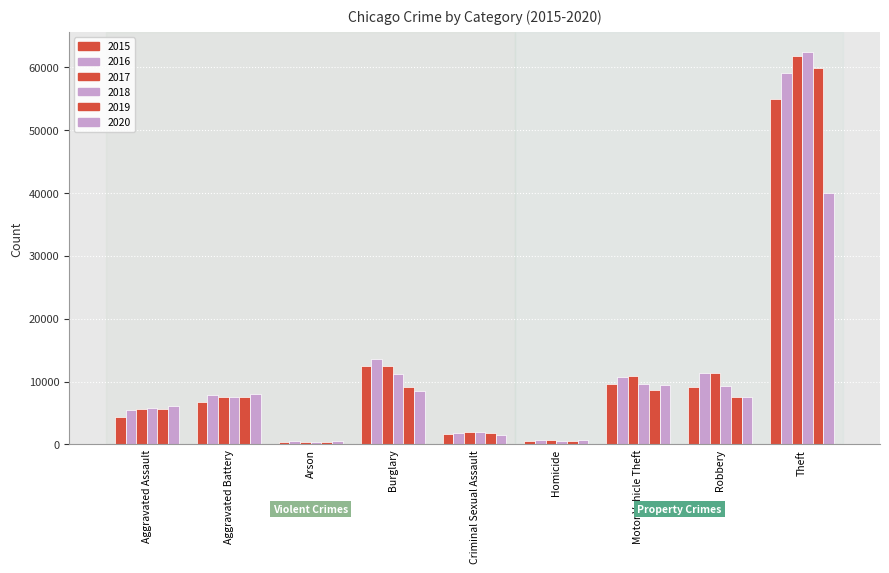

What is the sum of all 2017 values?

112545